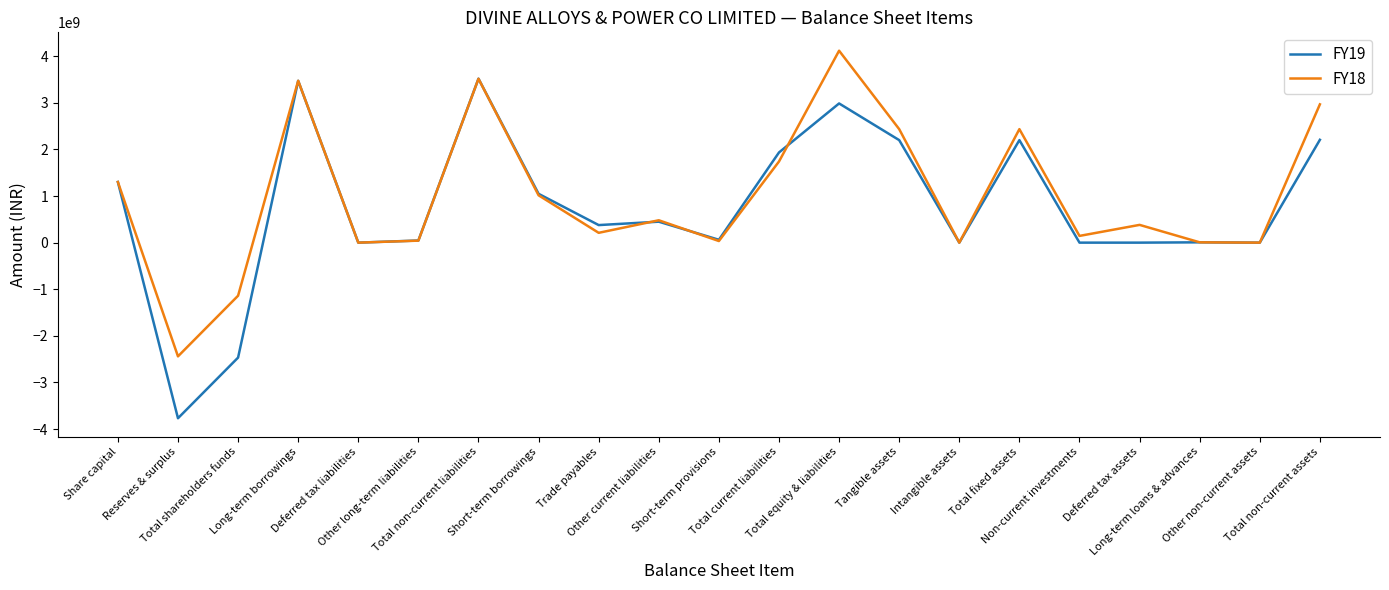

Which category has the highest value across all series?

Total equity & liabilities